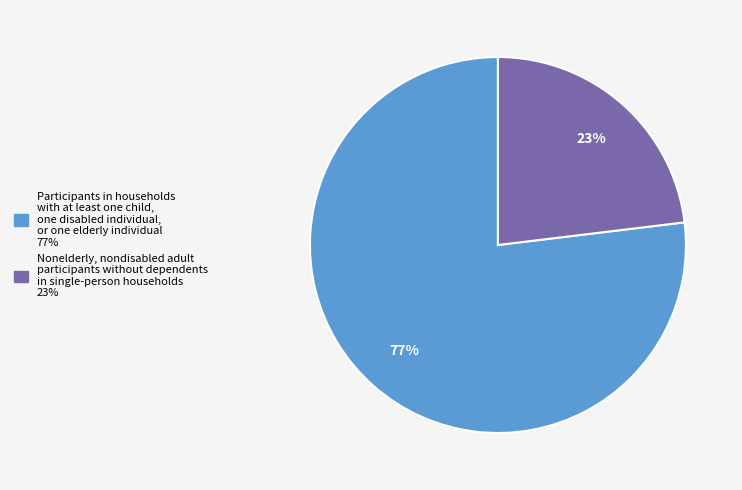

Is there any slice that represents more than half of the pie?

Yes